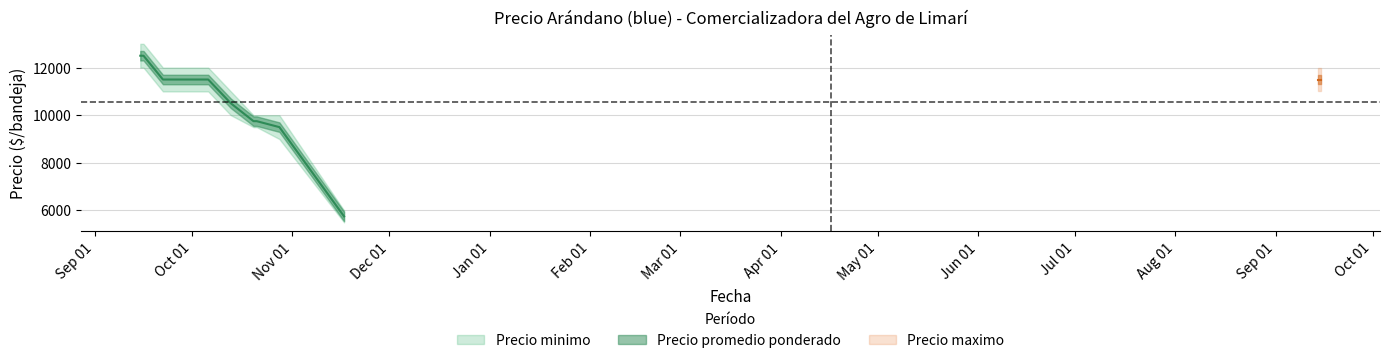

What are all the series names shown in the legend?

Precio minimo, Precio promedio ponderado, Precio maximo